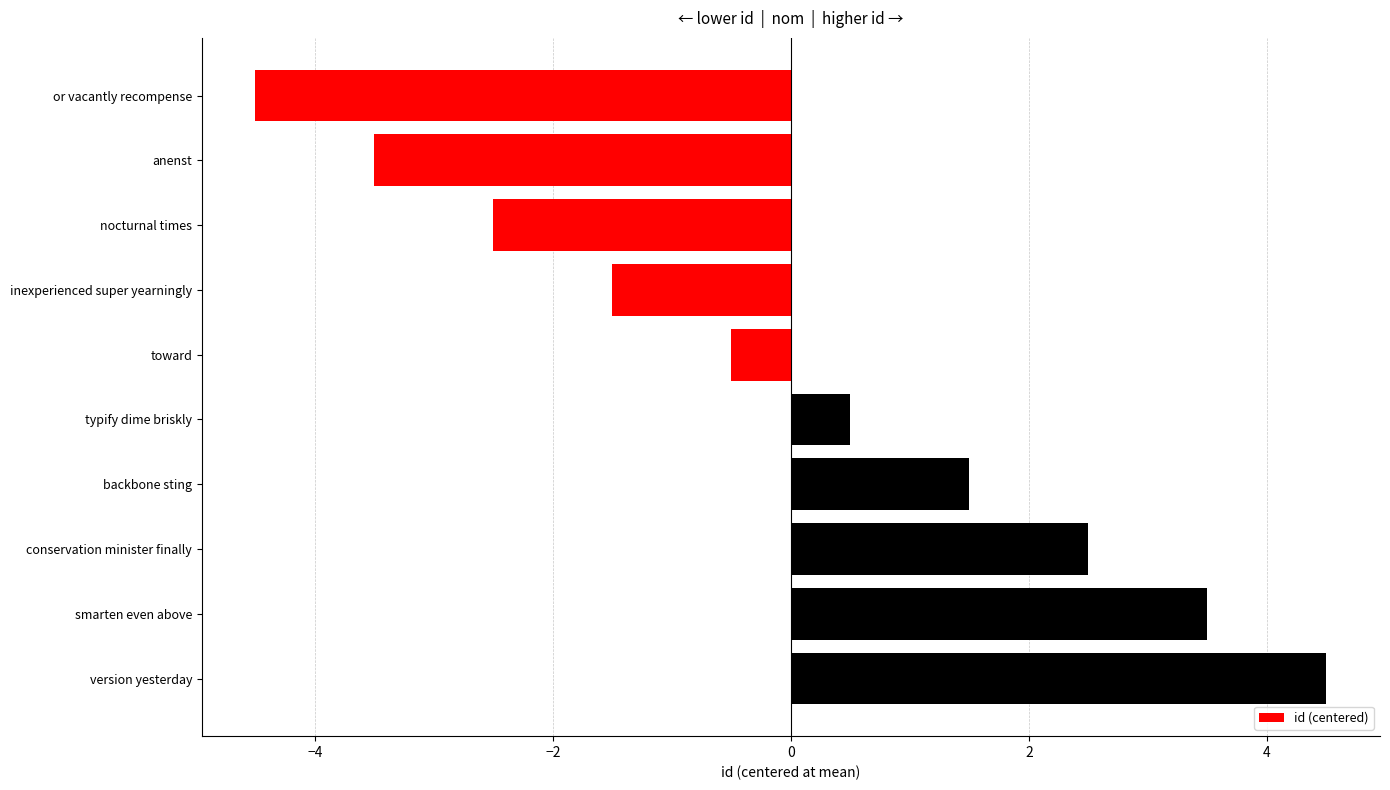

What is the sum of the values at inexperienced super yearningly and nocturnal times?

-4.0